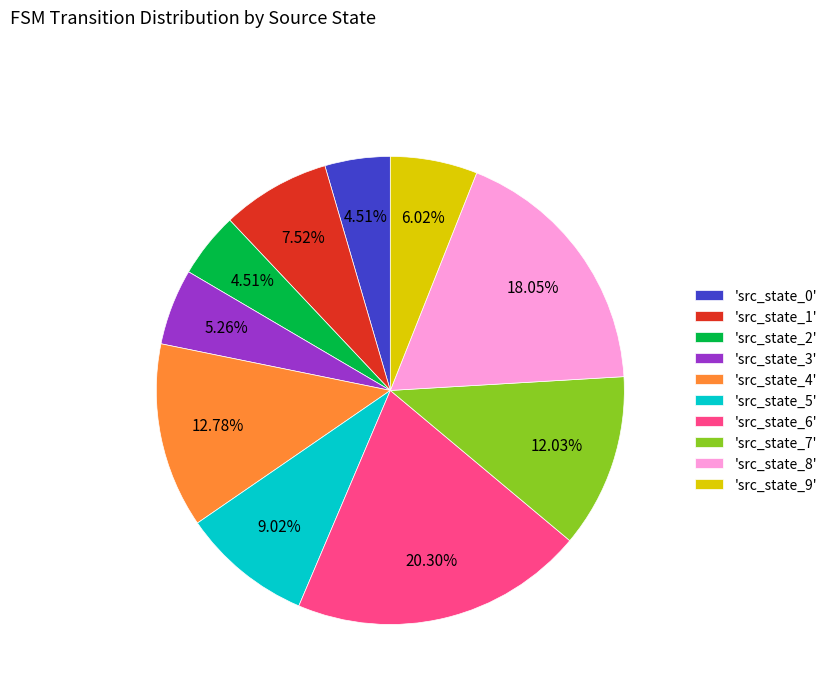

Is there any slice that represents more than half of the pie?

No